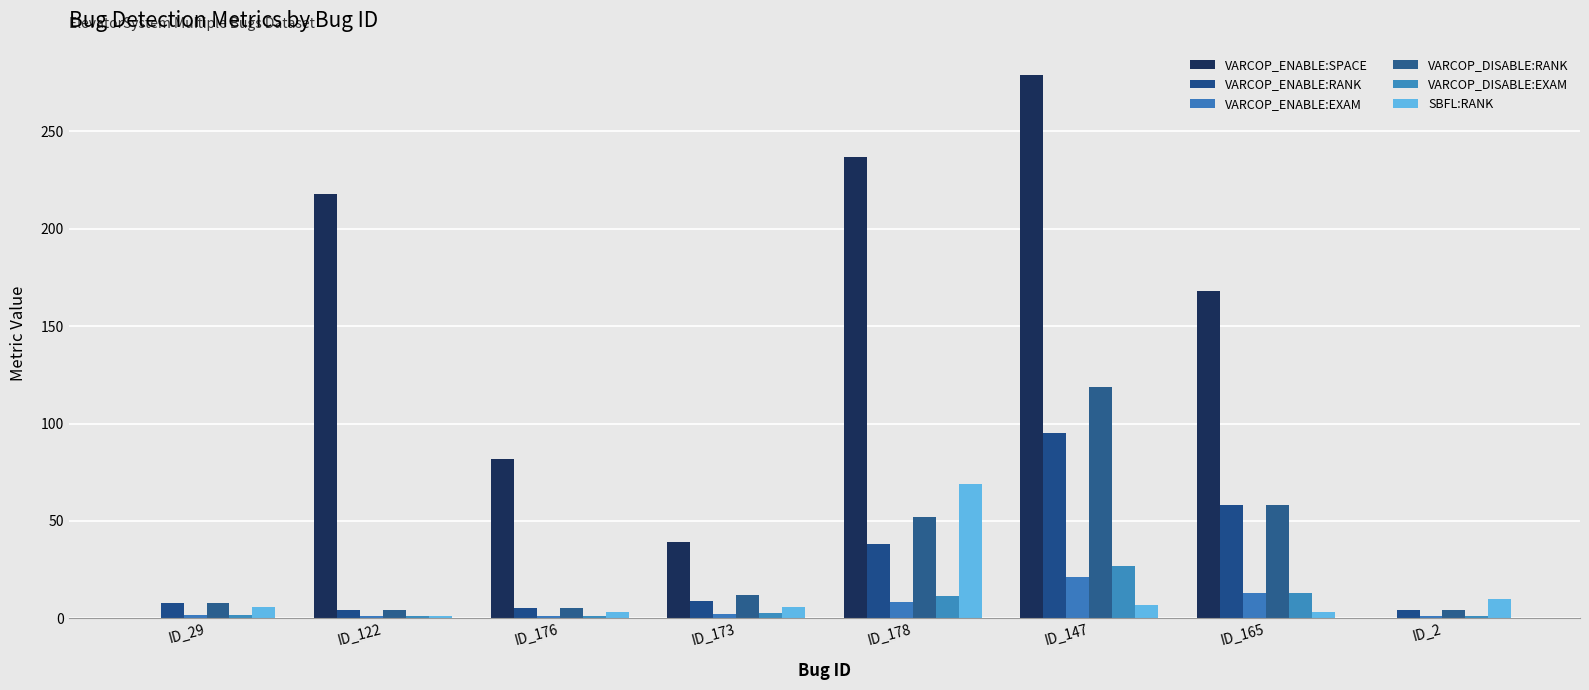

Does the chart contain stacked bars?

No